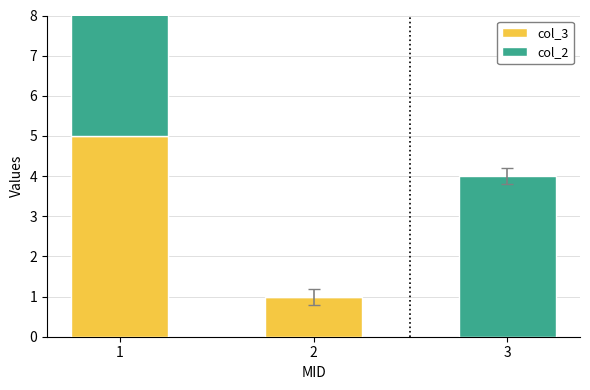

What is the sum of the col_3 values at 2 and 1?

6